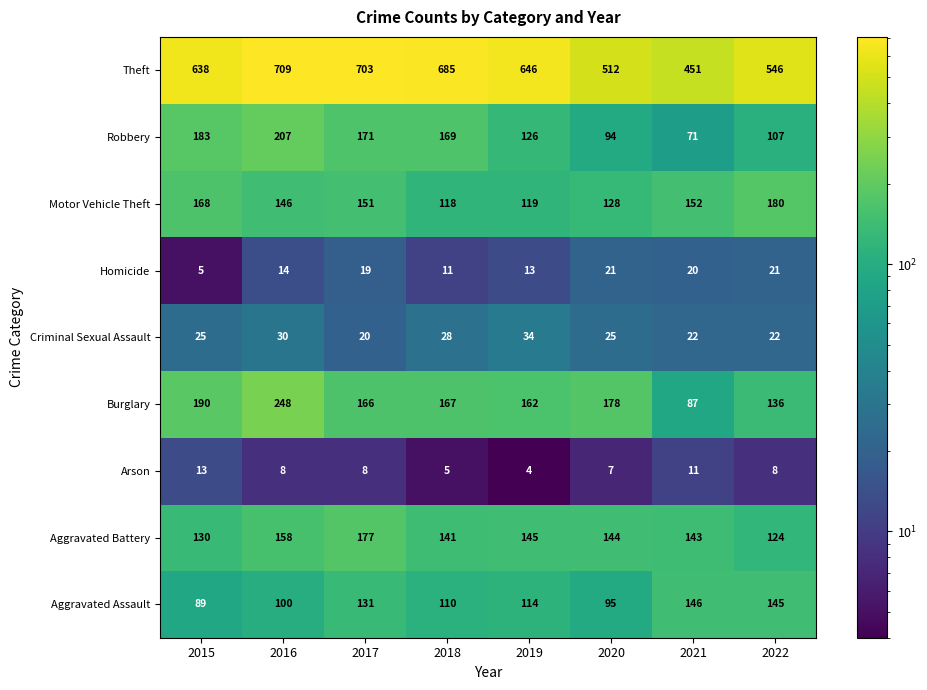

At 2017, list the series in order from smallest to largest.

Arson, Homicide, Criminal Sexual Assault, Aggravated Assault, Motor Vehicle Theft, Burglary, Robbery, Aggravated Battery, Theft